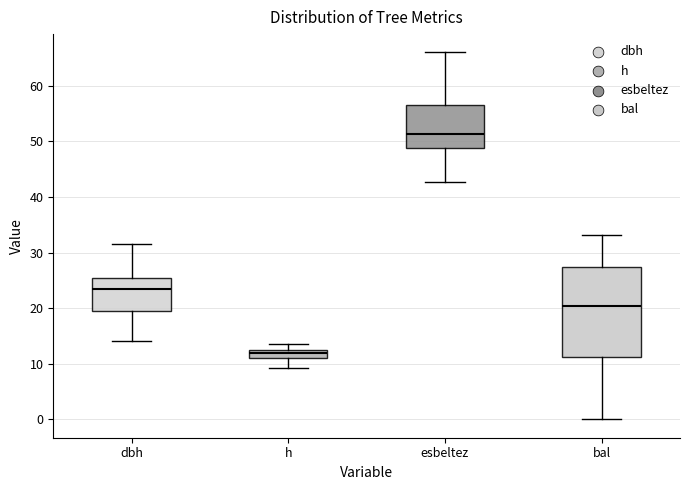

Where is the upper edge of the box for h on the y-axis? The values are not printed on the chart, so give them approximately, as read against the axis.

12